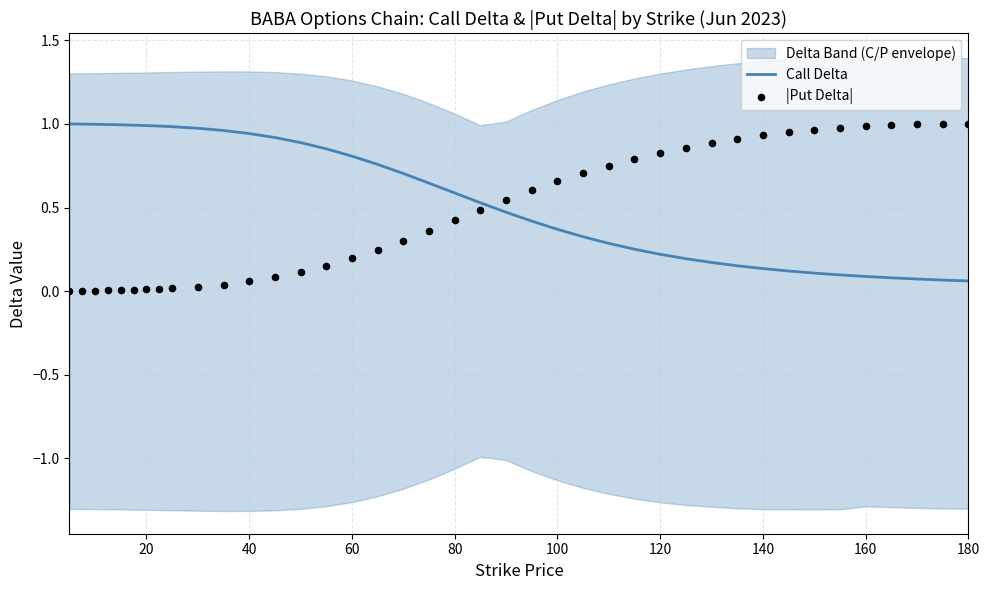

Which series contains the highest Y value?

|Put Delta|